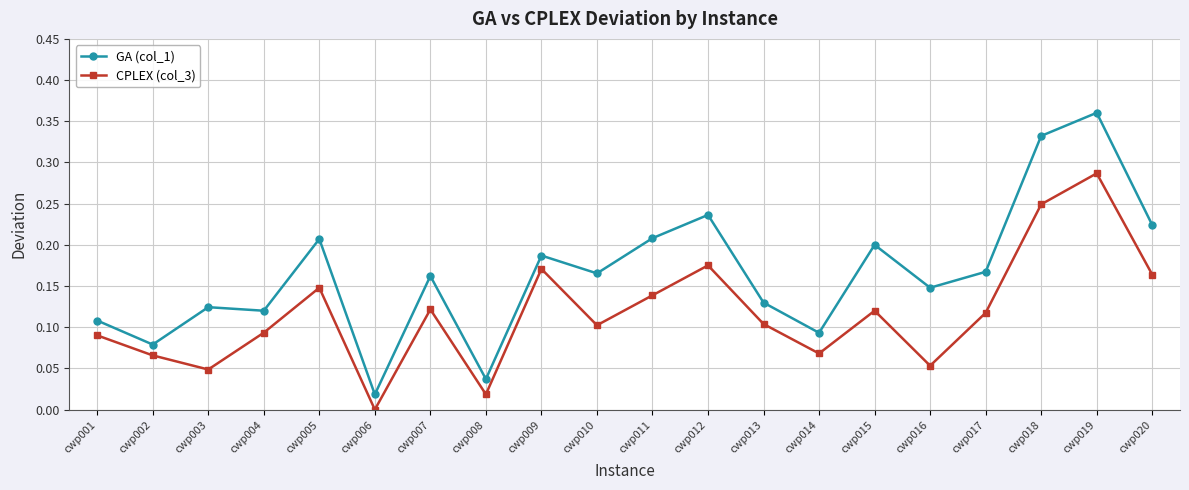

At cwp007, list the series in order from smallest to largest.

CPLEX (col_3), GA (col_1)